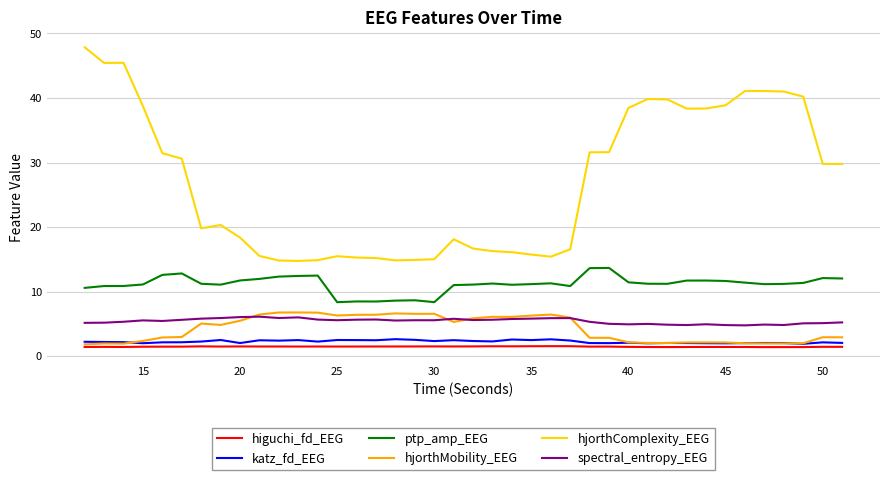

Which series has the largest range (max minus min)?

hjorthComplexity_EEG